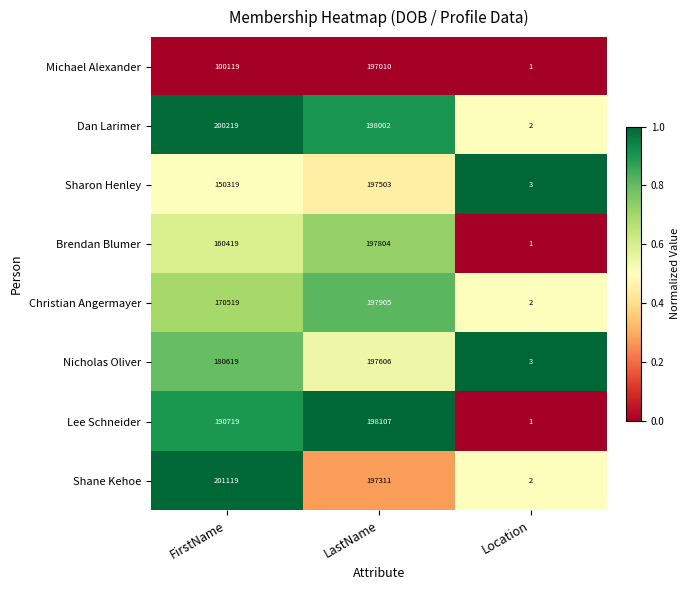

What is the total value across all series at Location?

15